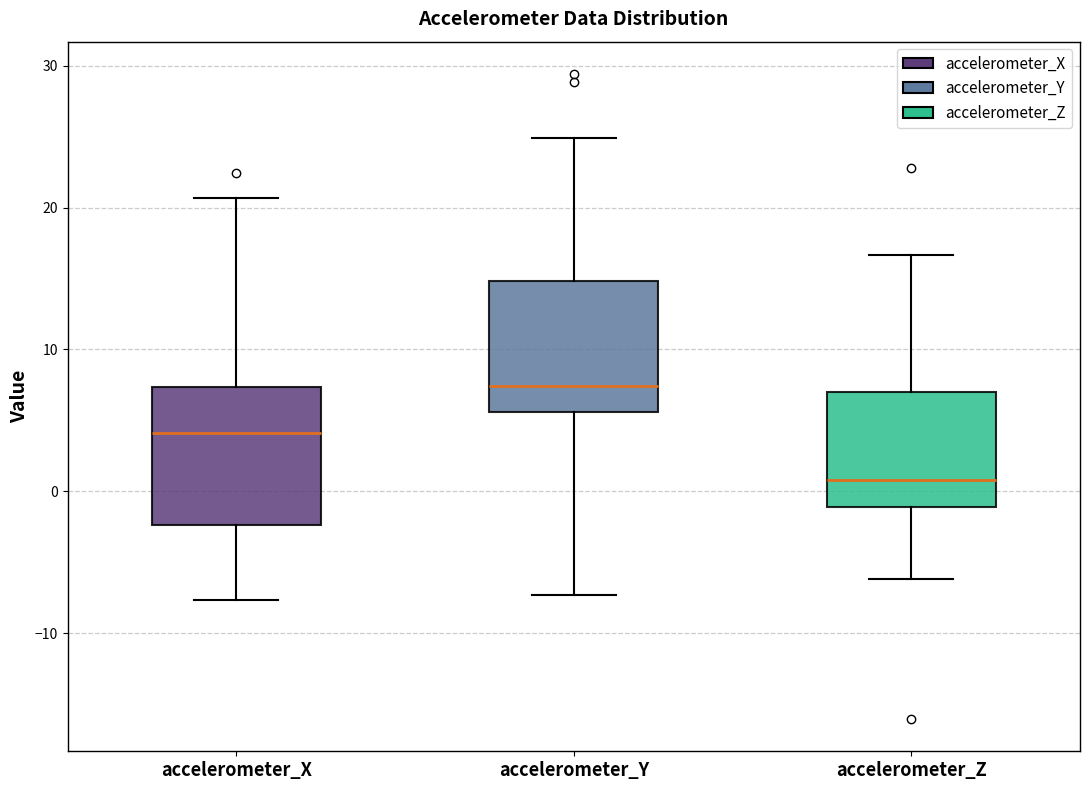

Which box's median line is the highest?

accelerometer_Y